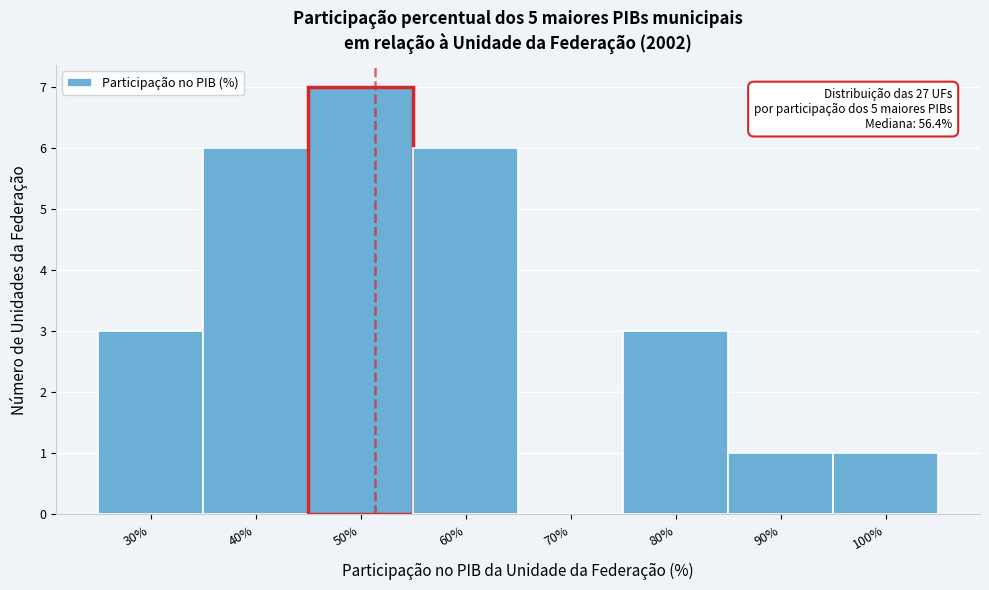

Reading left to right, what are all the values shown in this chart?

30%=3	40%=6	50%=7	60%=6	70%=0	80%=3	90%=1	100%=1